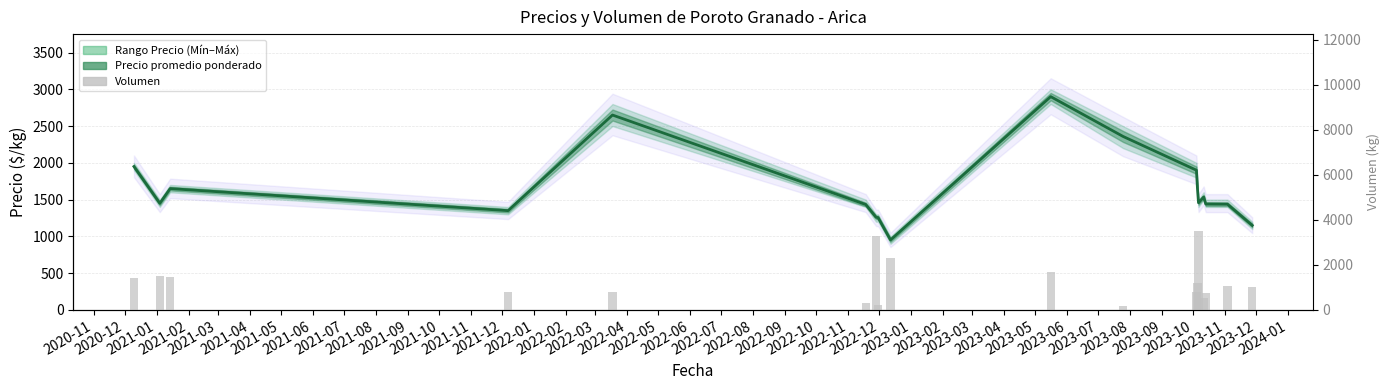

Is the value of Volumen at 2022-02 greater than the value of Precio promedio at 2021-02?

No